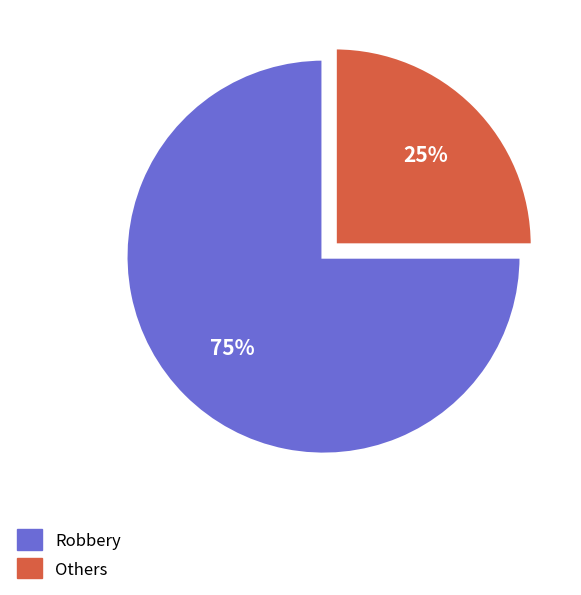

To the nearest percent, what is the average slice percentage?

50%